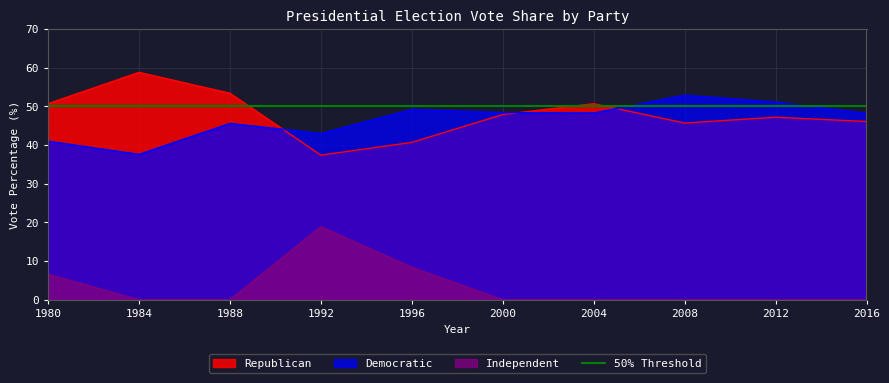

True or false: Republican has more than 2 points higher than both neighbors.

True